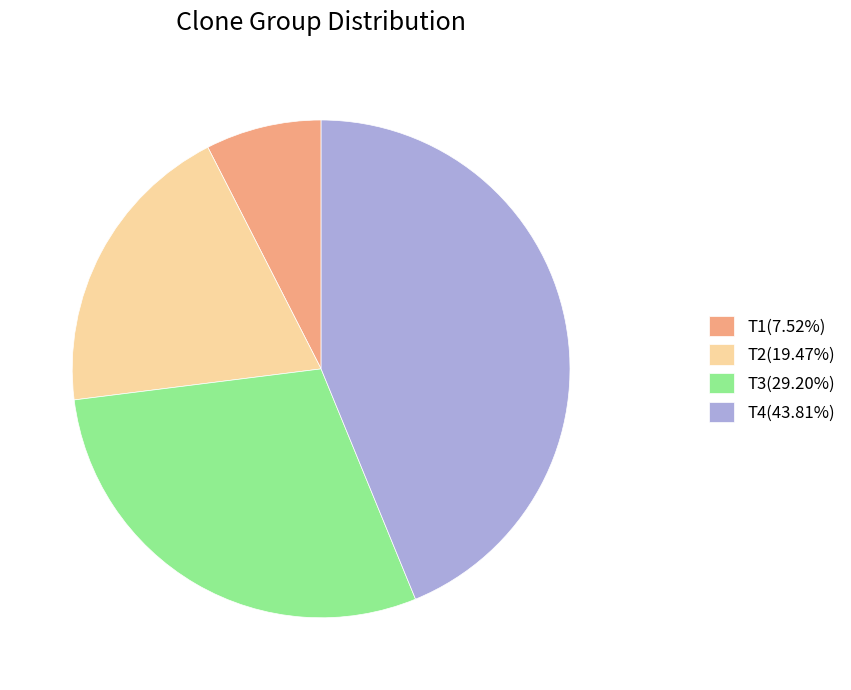

What is the ratio of the value at T4(43.81%) to the value at T1(7.52%)?

5.8